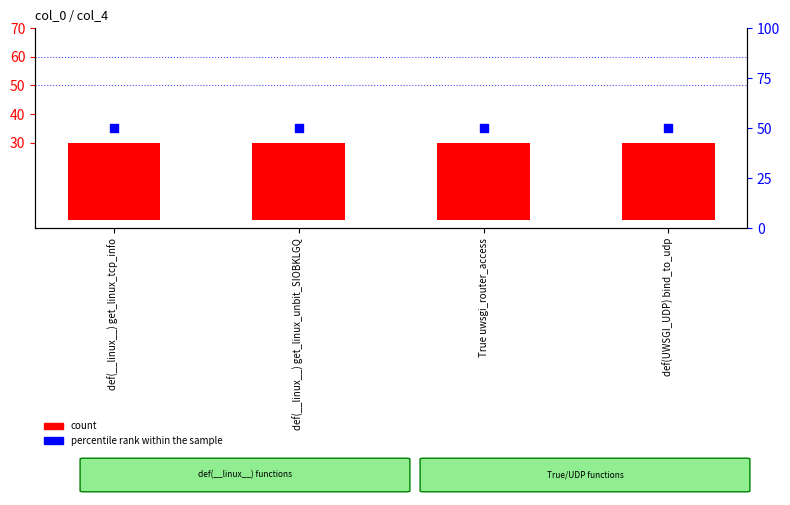

Which series contains the highest Y value?

percentile rank within the sample